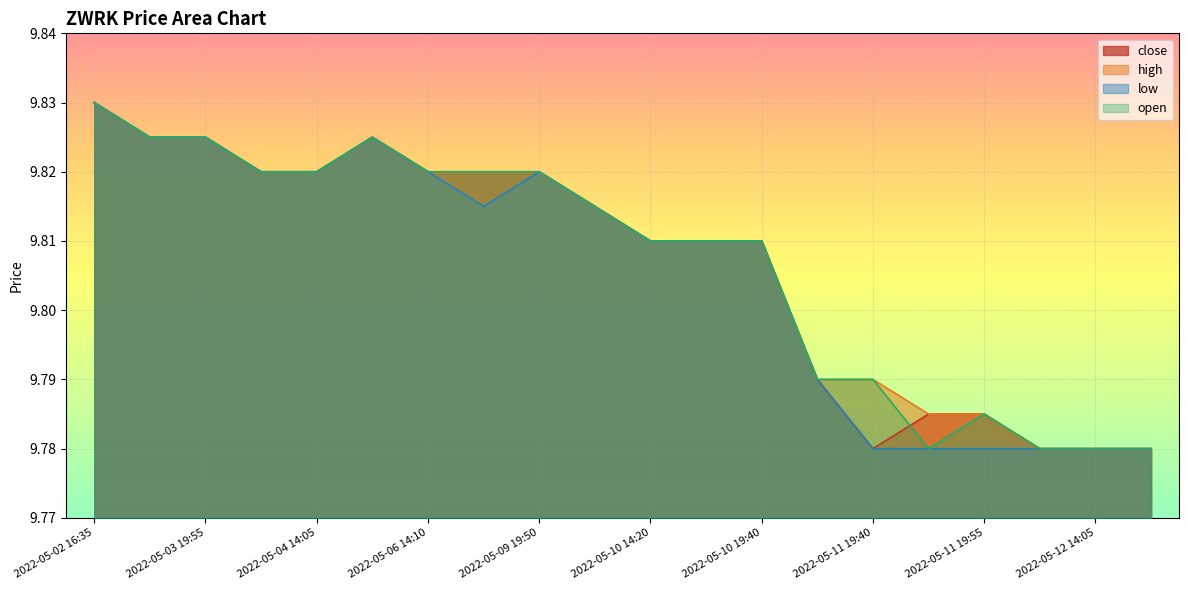

Where is the first local minimum for open?

2022-05-11 19:50